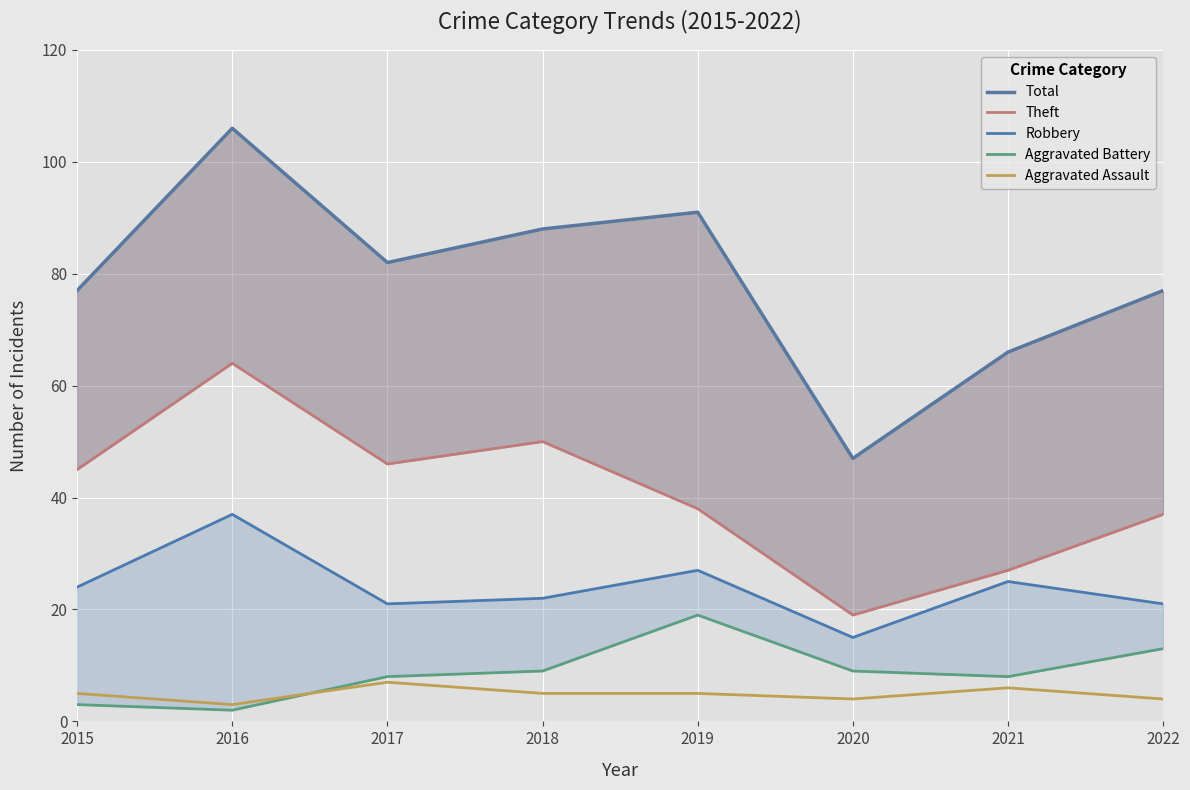

What is the maximum value for Aggravated Assault?

7